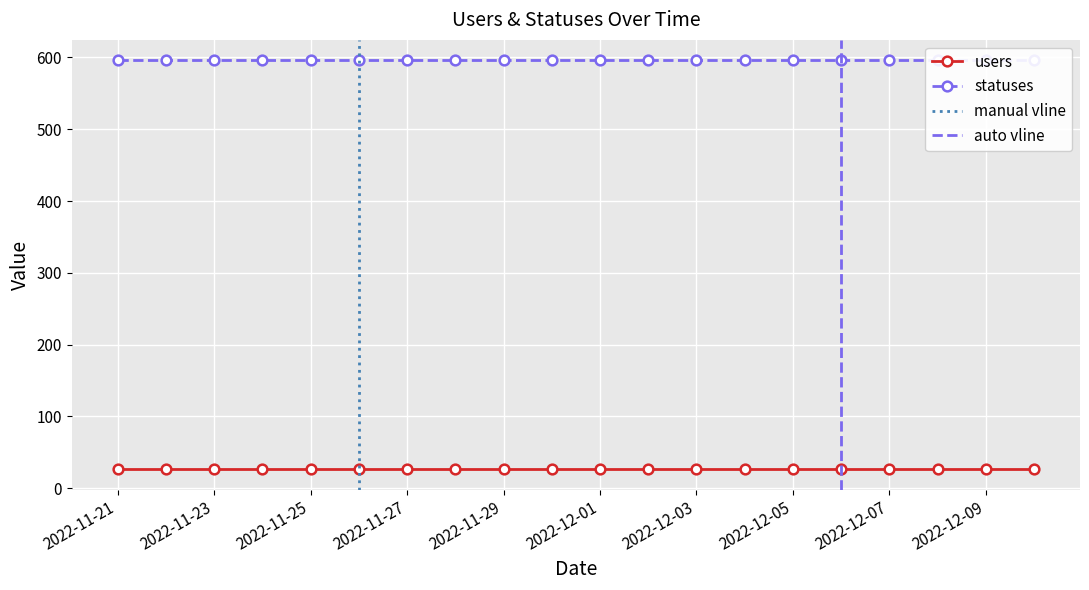

The value of statuses at 2022-11-30 is 990. True or false?

False